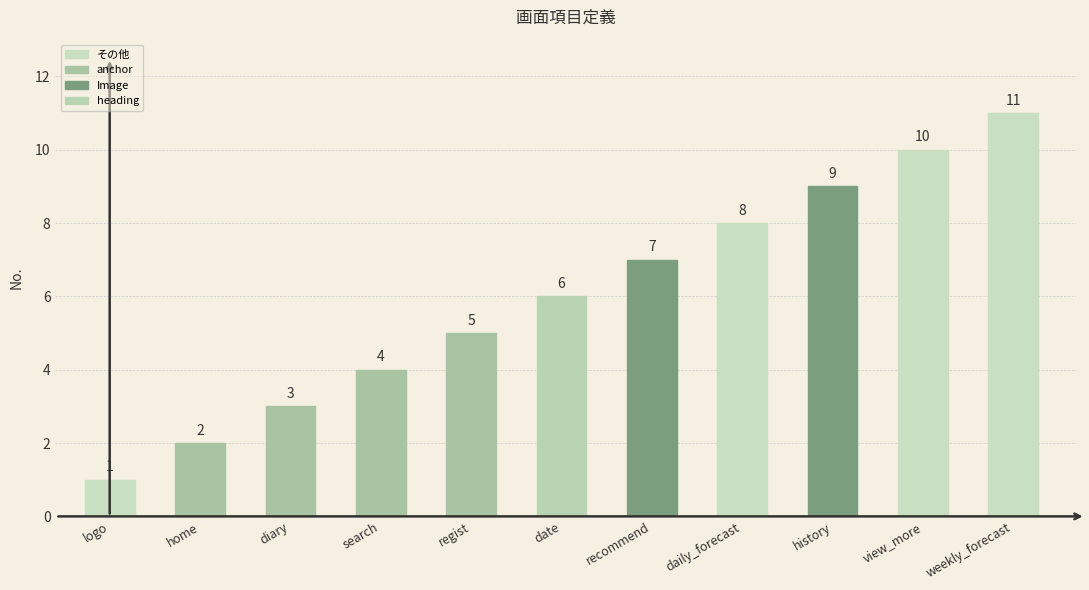

What value does the data have at logo?

1